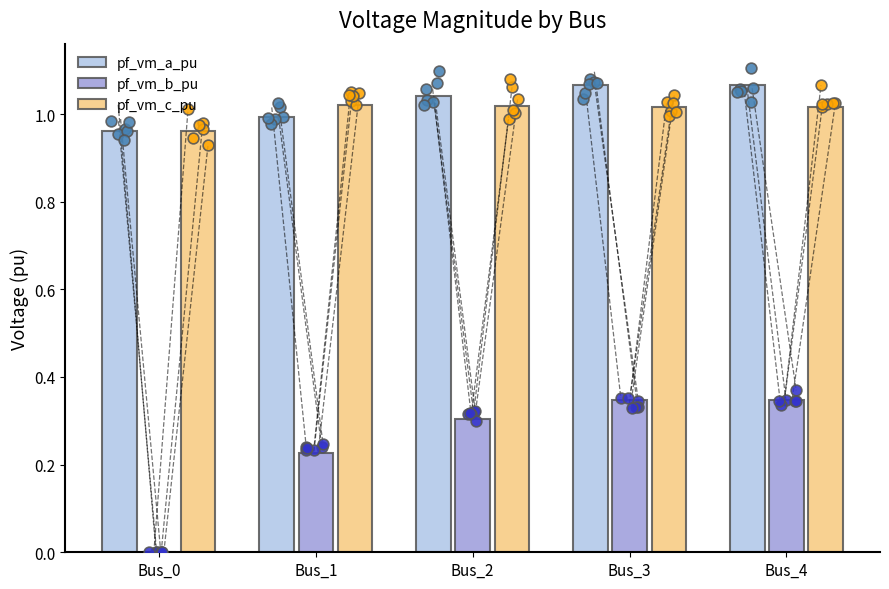

At how many categories does at least one series exceed 0?

5